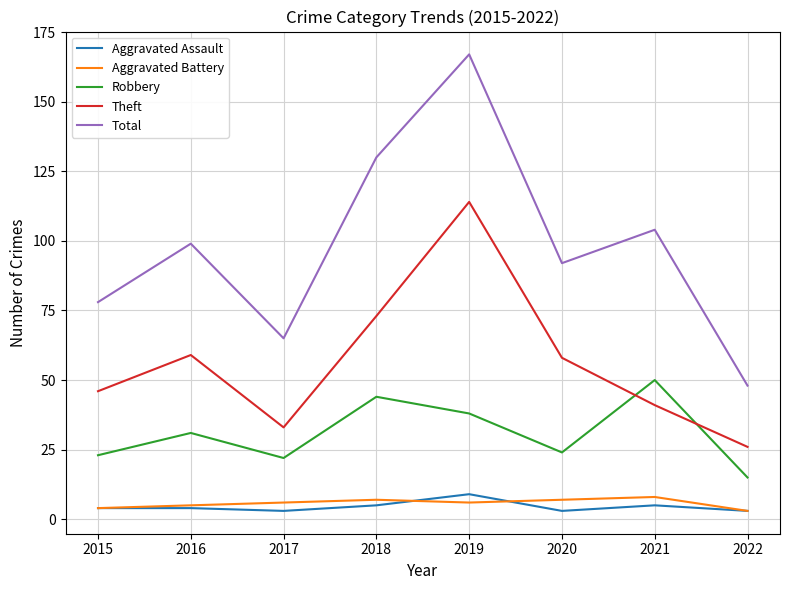

In Theft, how many points are higher than both neighbors (excluding endpoints)?

2